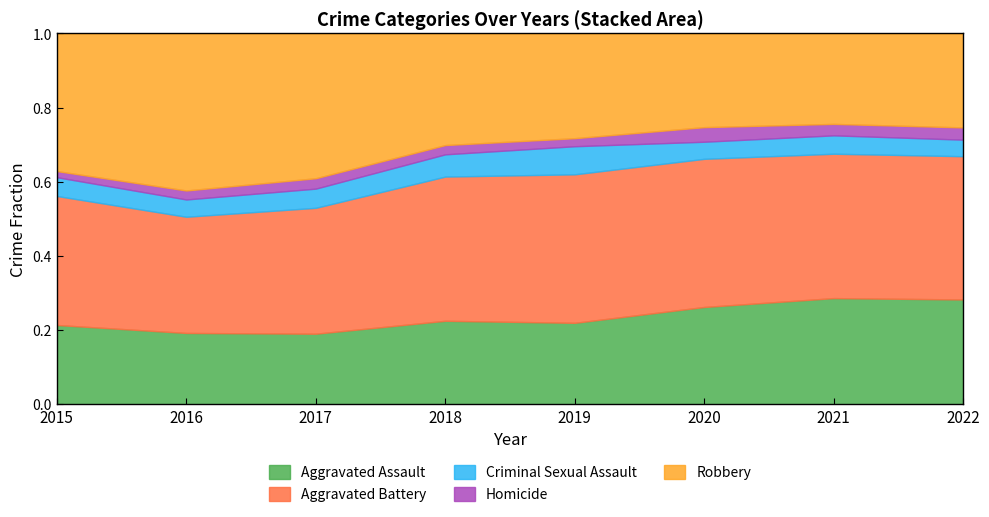

How many distinct data groups are displayed?

5